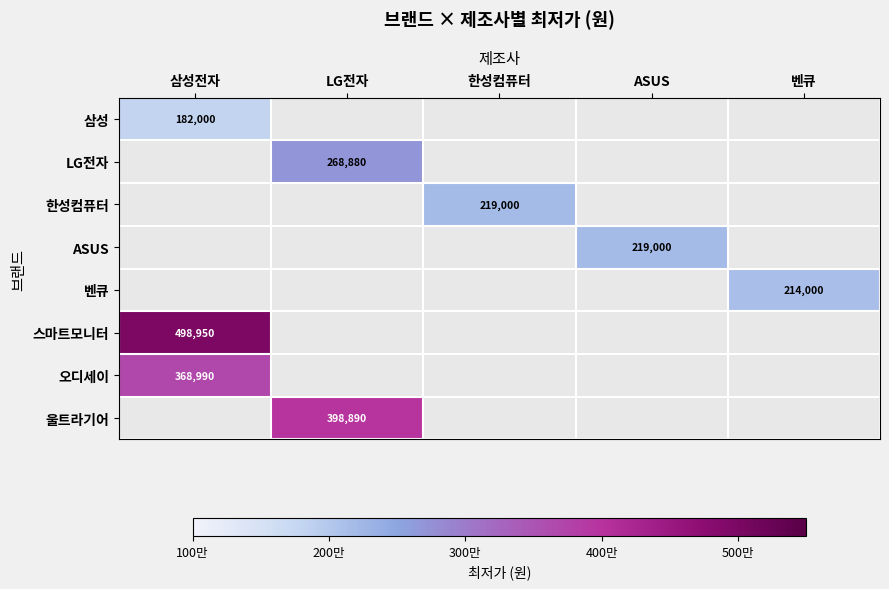

Count the number of categories in the chart.

5